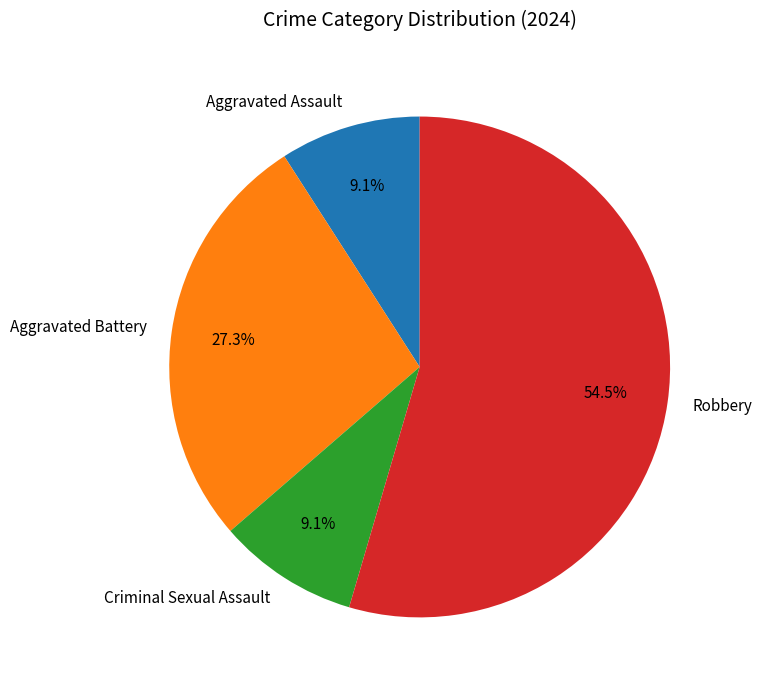

To the nearest percent, what portion does Criminal Sexual Assault represent?

9%